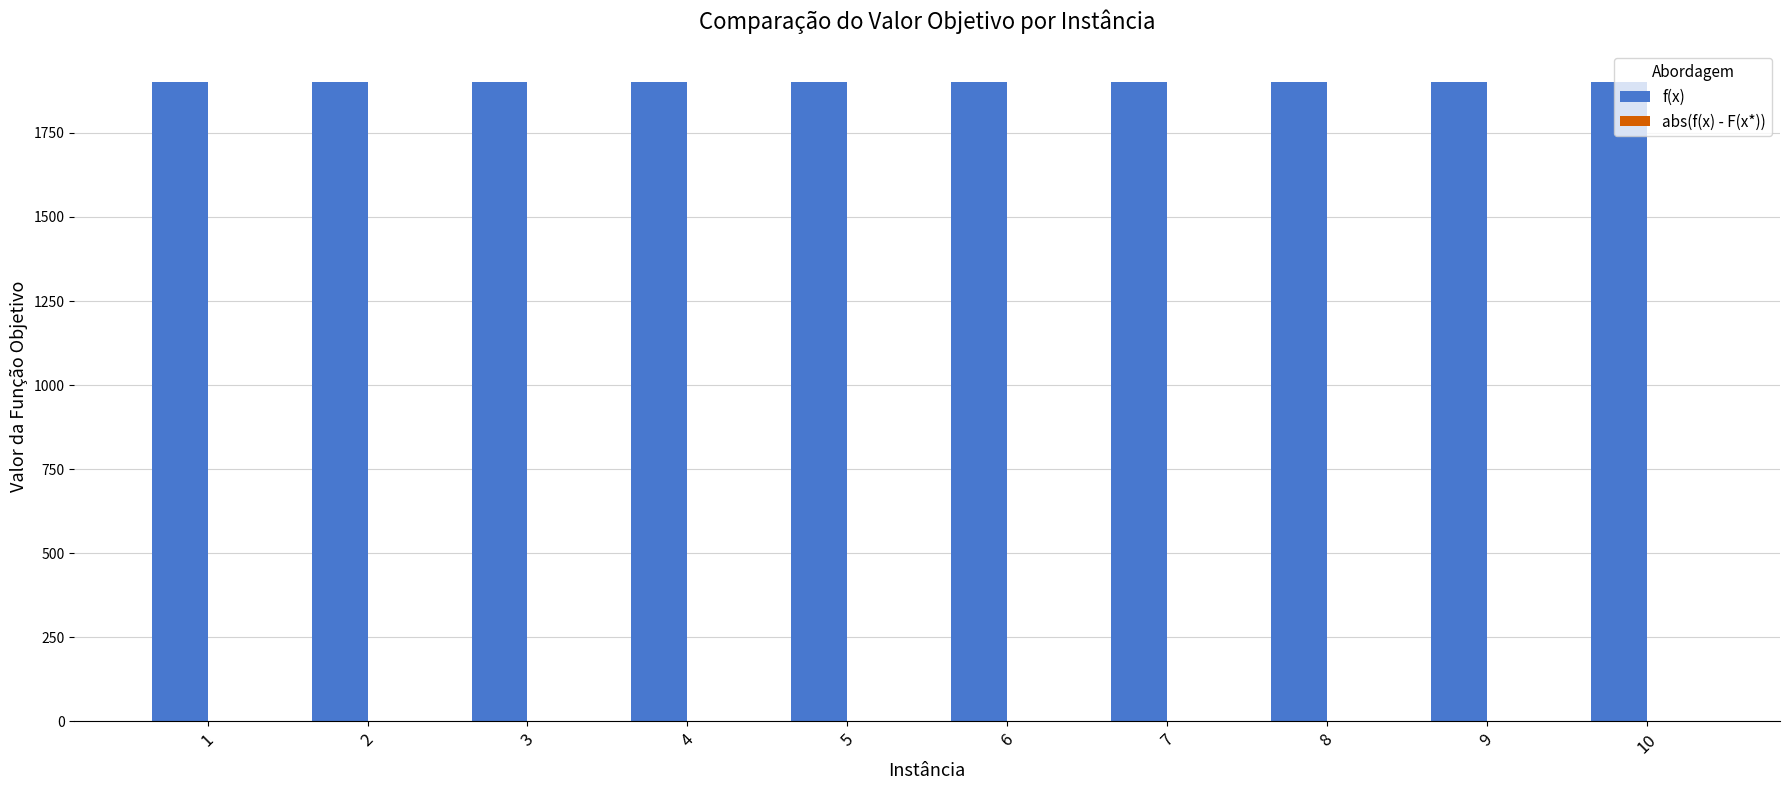

Which series has the largest total across all categories?

f(x)